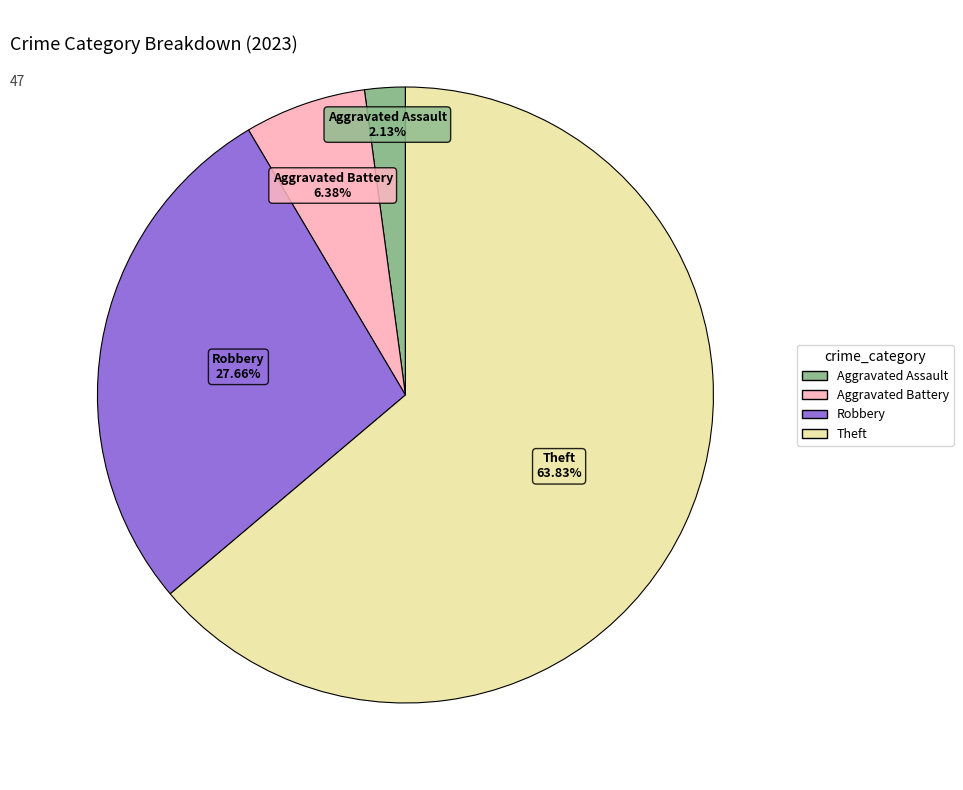

To the nearest percent, what is the average slice percentage?

25%